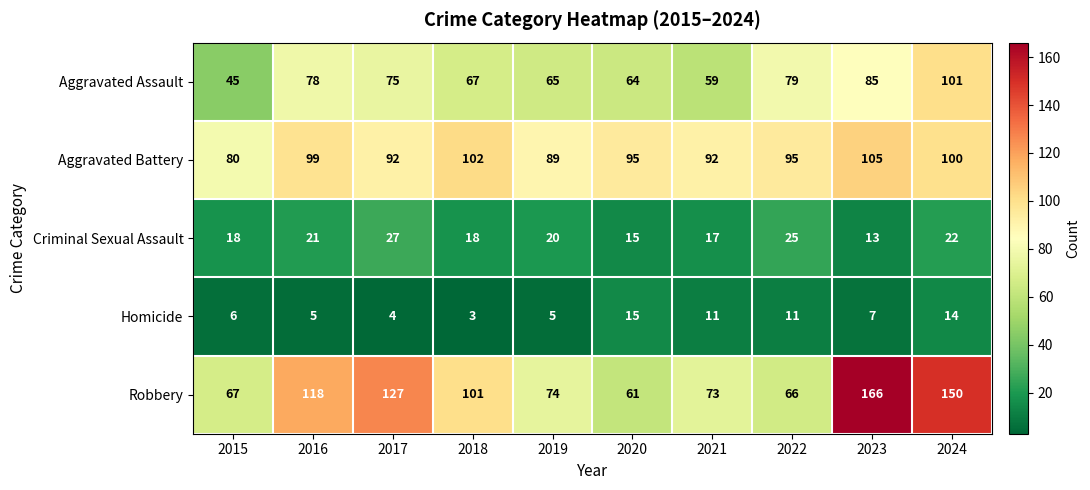

What is the smallest value displayed?

3